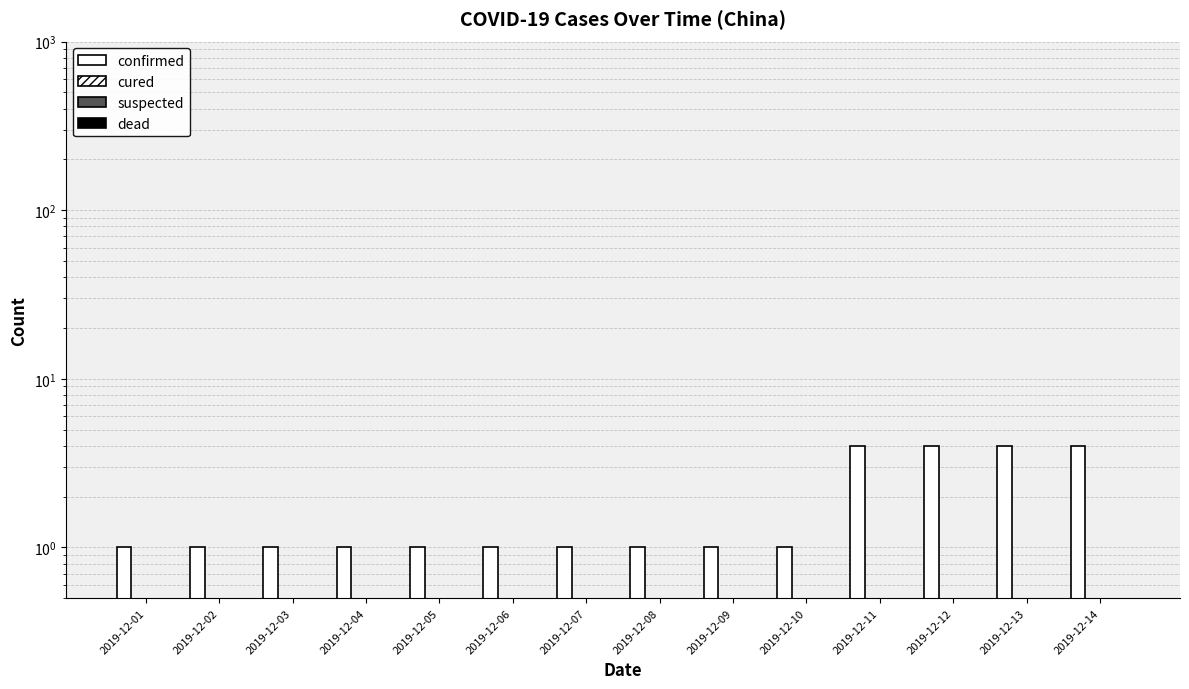

The confirmed series shows 1 at 2019-12-09. True or false?

True